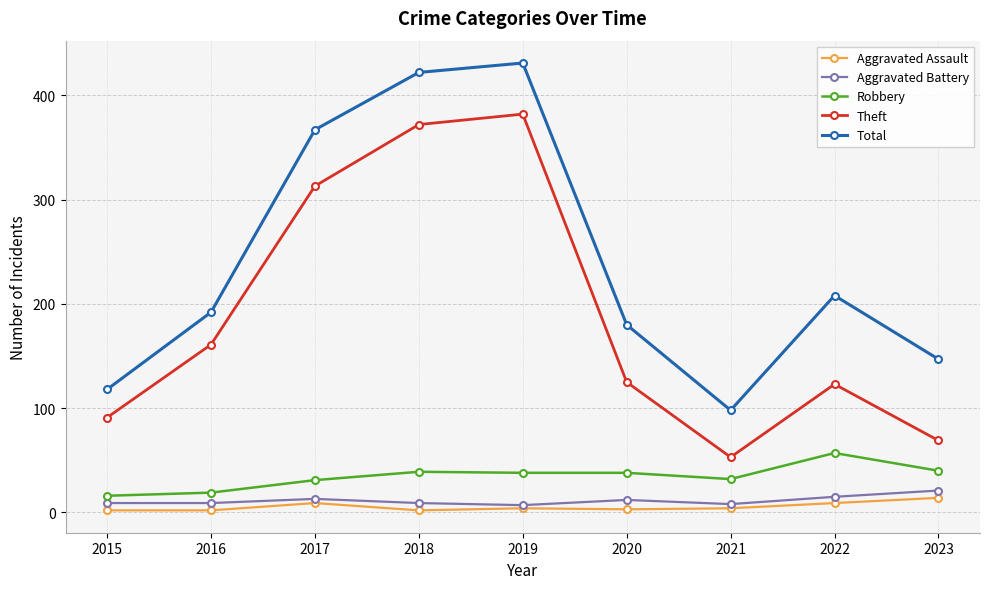

What is the sum of all Total values?

2163